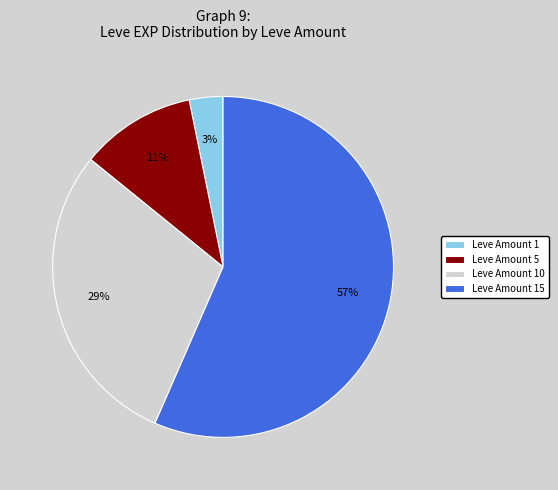

Combined, do Leve Amount 15 and Leve Amount 1 account for over 50%?

Yes